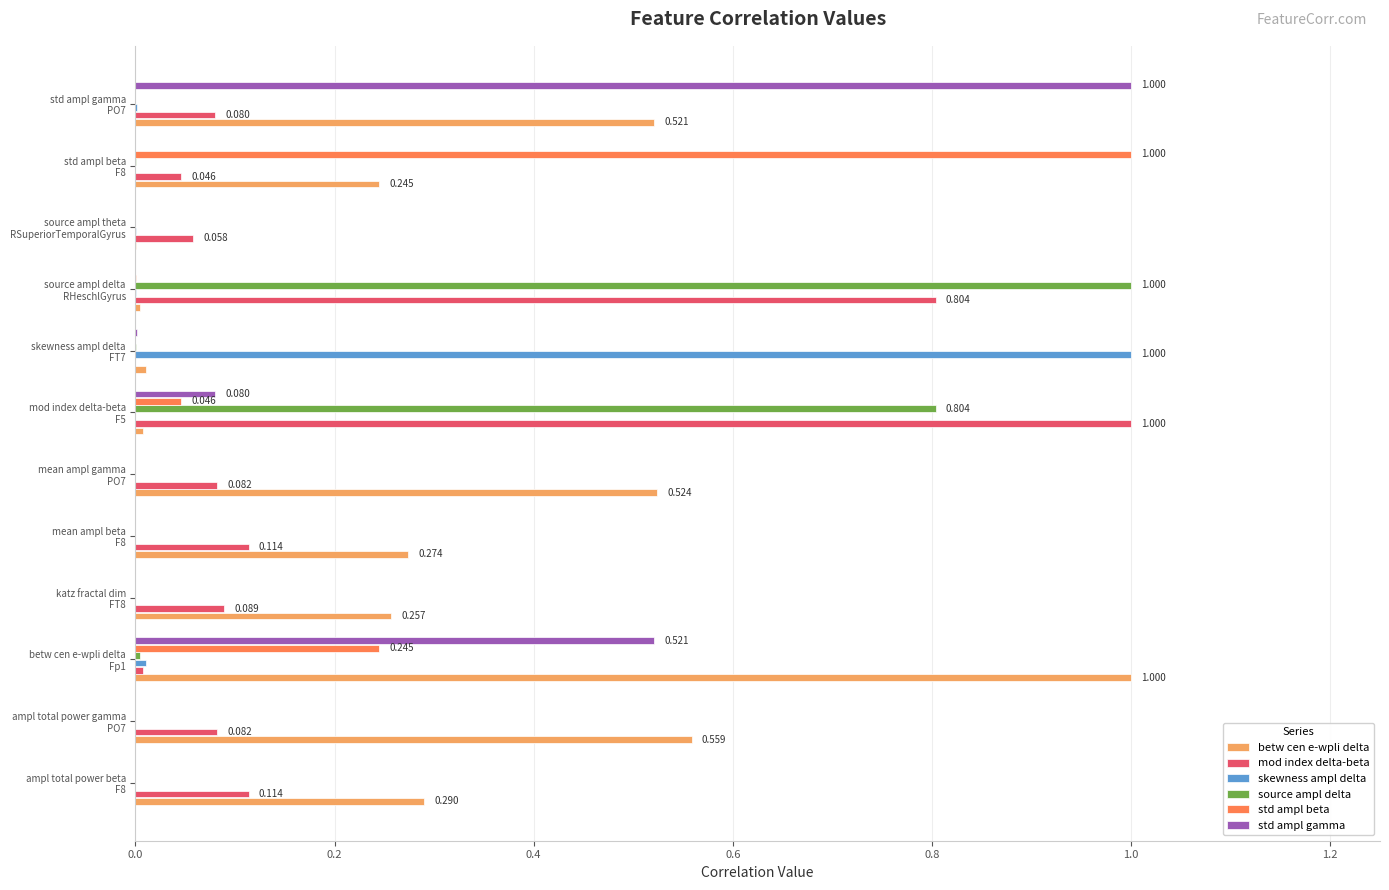

Which series has the largest total across all categories?

betw cen e-wpli delta